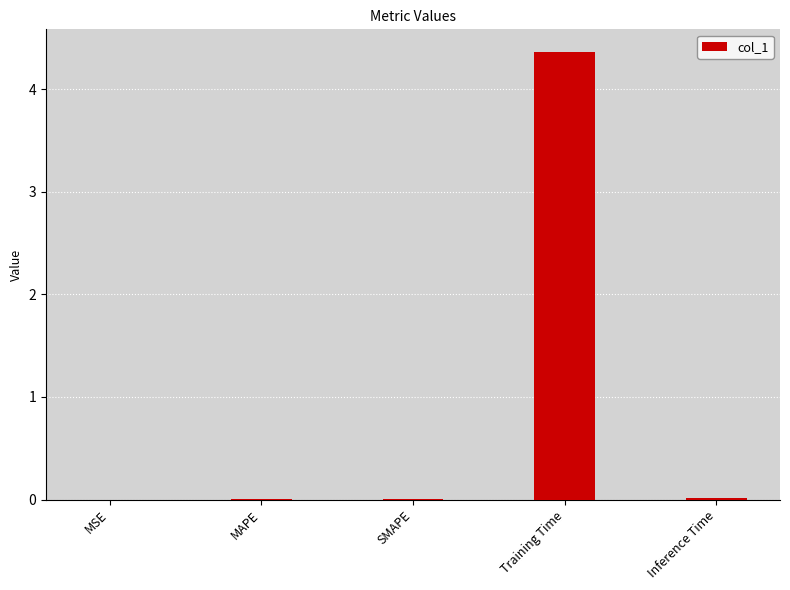

What is the sum of all values?

4.4